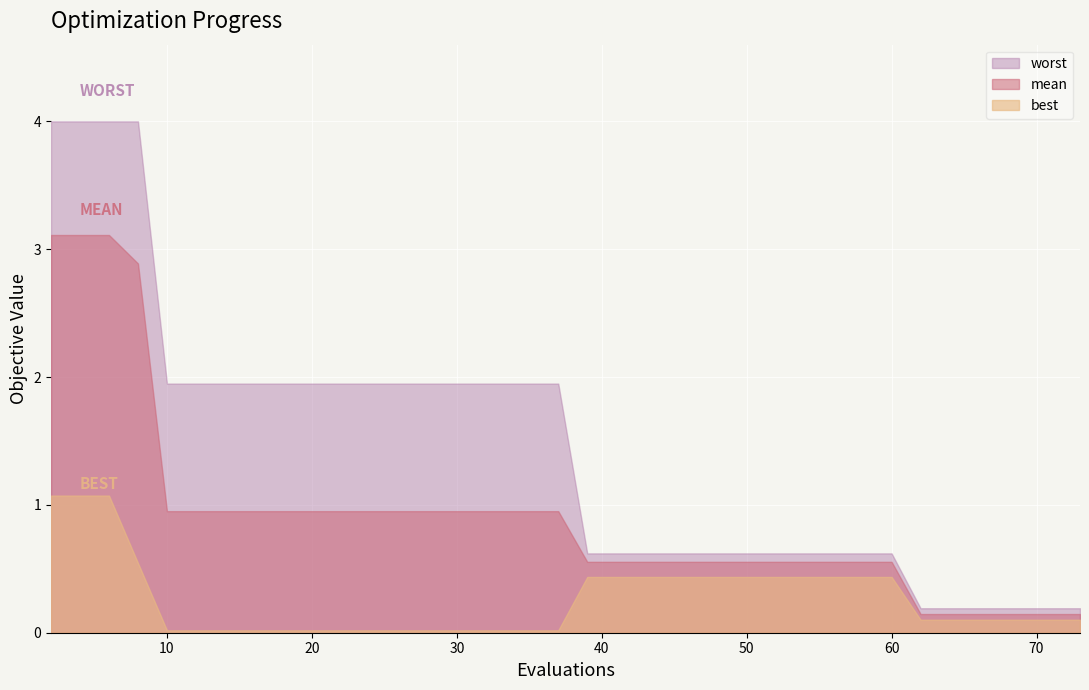

How many categories are shown in the chart?

40